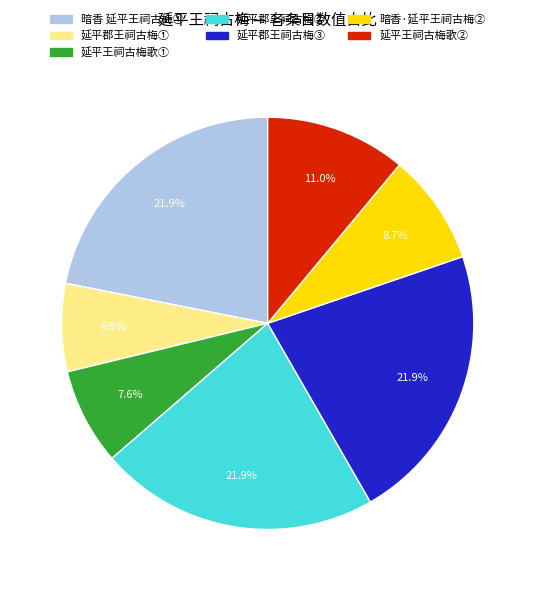

Does any single category account for the majority?

No